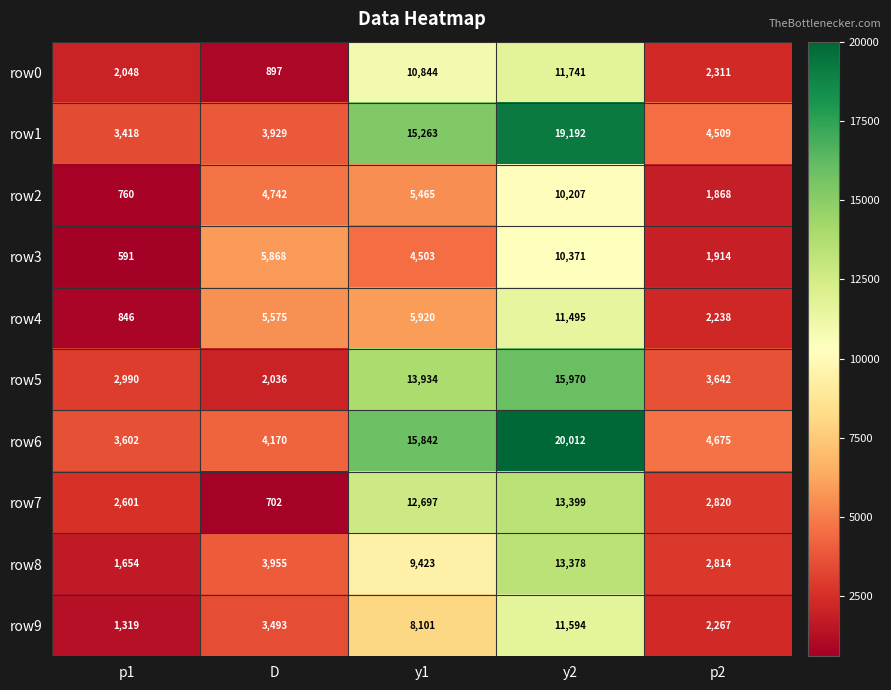

Which series has the largest total across all categories?

row6